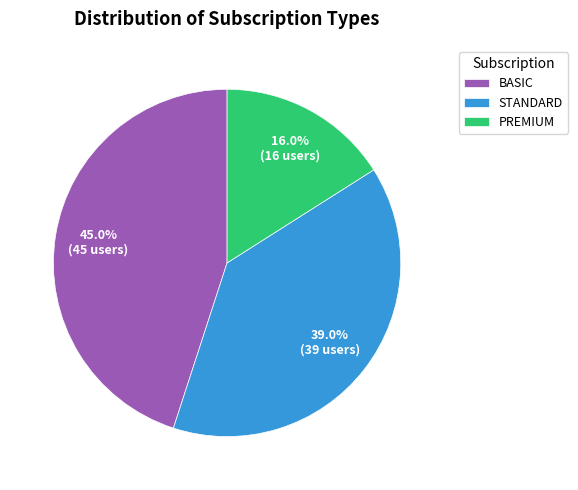

What is the total percentage of BASIC and STANDARD?

84.0%